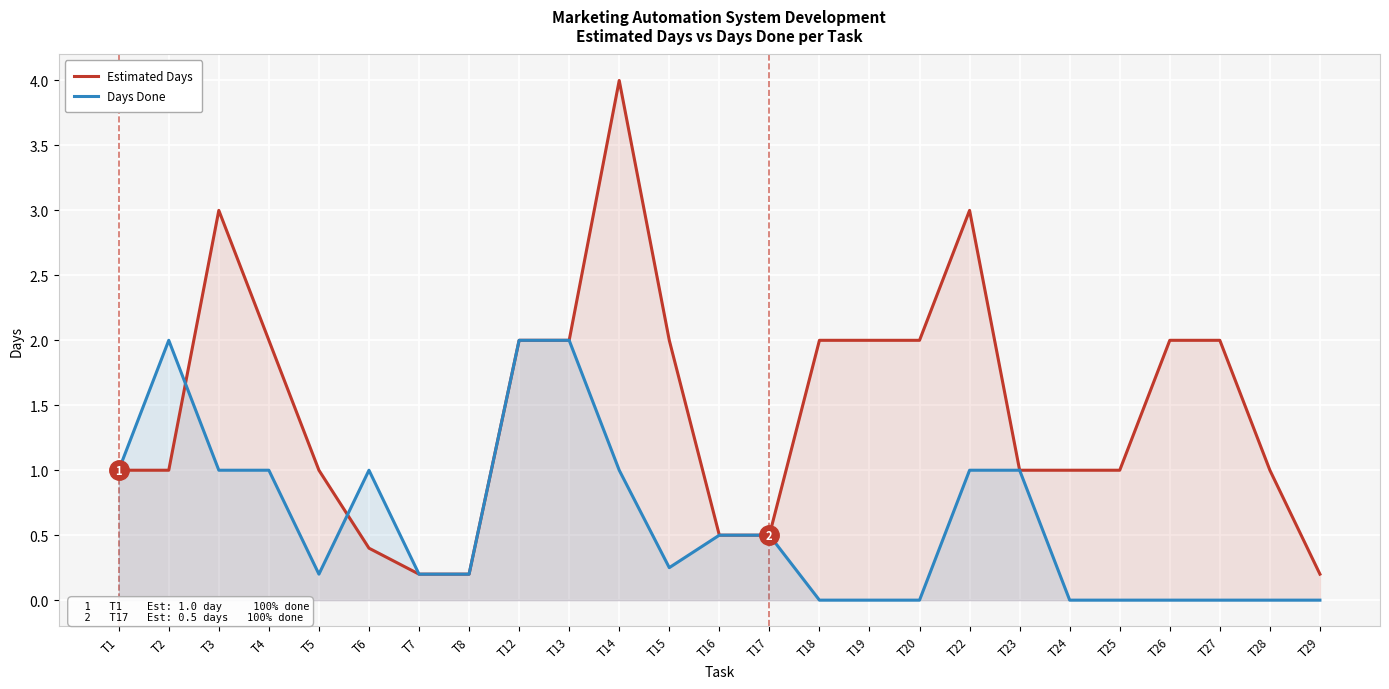

Which label corresponds to the smallest value in the chart?

T18